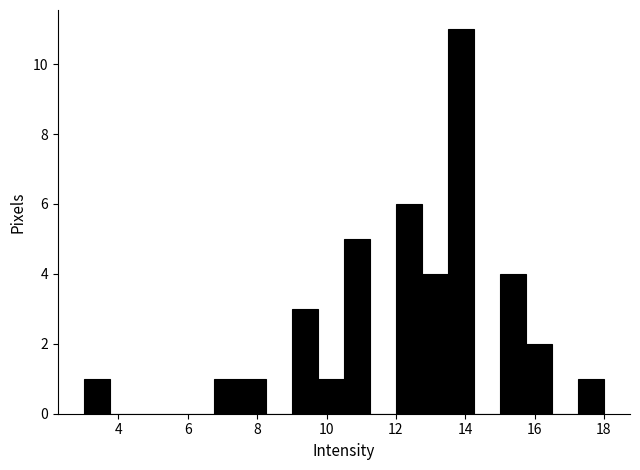

Around what value on the x-axis is the tallest bar? Give the approximate position of its centre, as read against the axis.

13.8